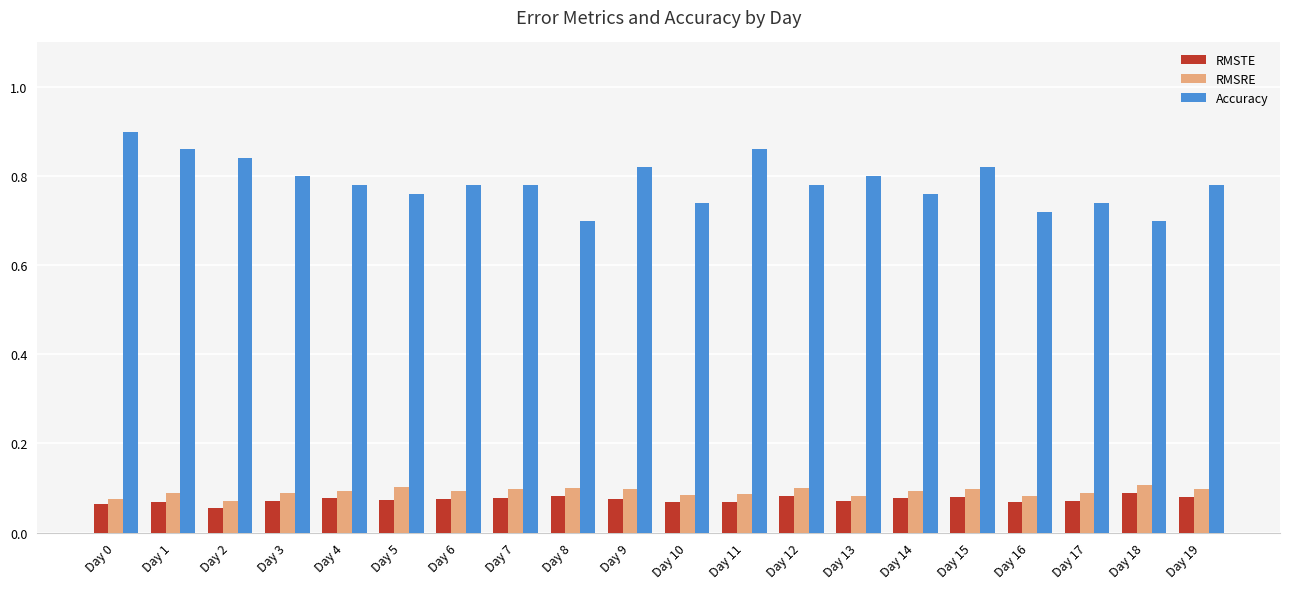

Count the RMSTE values in the range 0 to 1.

20